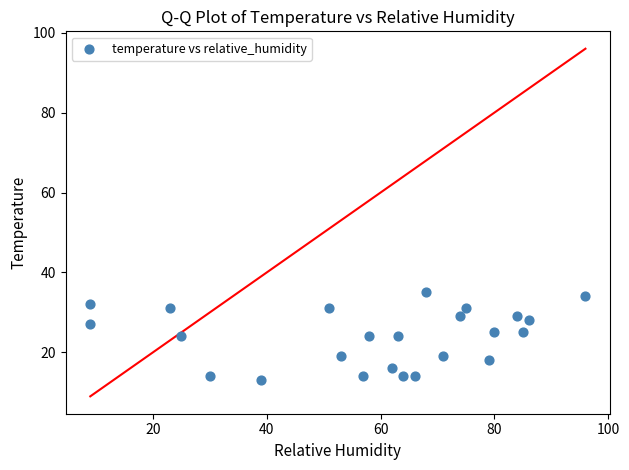

List the coordinates of all points as (Y, X) pairs, reading left to right.

(27, 9)  (32, 9)  (31, 23)  (24, 25)  (14, 30)  (13, 39)  (31, 51)  (19, 53)  (14, 57)  (24, 58)  (16, 62)  (24, 63)  (14, 64)  (14, 66)  (35, 68)  (19, 71)  (29, 74)  (31, 75)  (18, 79)  (25, 80)  (29, 84)  (25, 85)  (28, 86)  (34, 96)